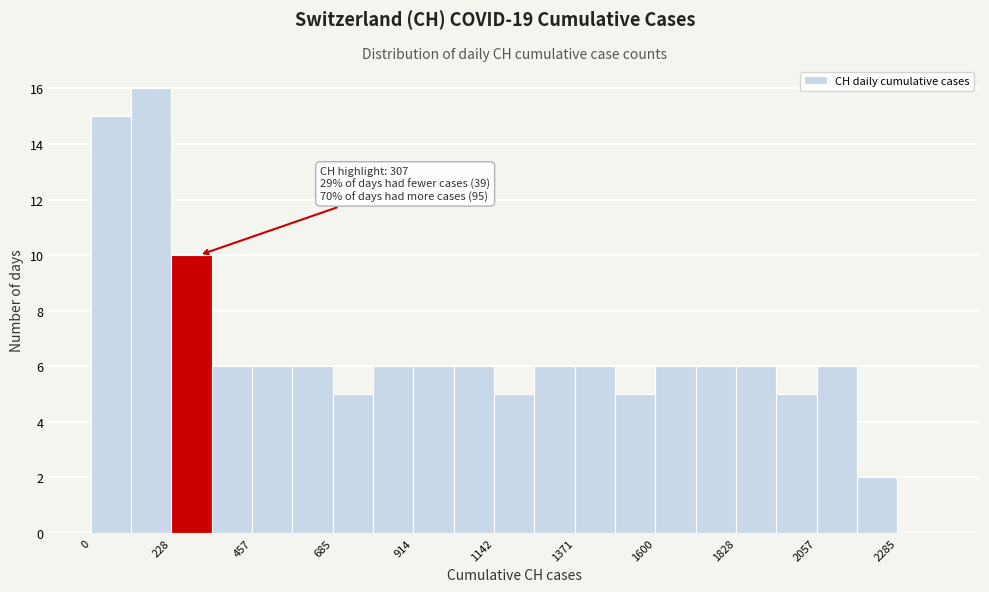

Around what value on the x-axis is the tallest bar? Give the approximate position of its centre, as read against the axis.

150